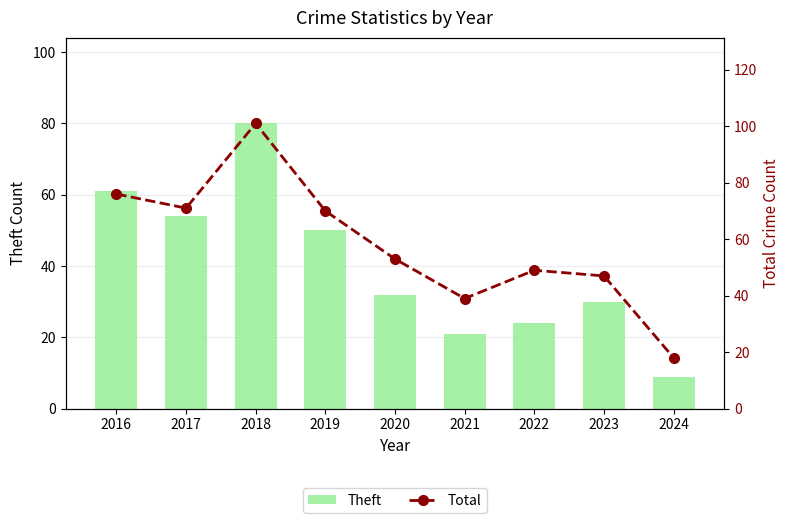

Reading left to right, what are all the values shown in this chart?

Theft: 2016=61	2017=54	2018=80	2019=50	2020=32	2021=21	2022=24	2023=30	2024=9
Total: 2016=76	2017=71	2018=101	2019=70	2020=53	2021=39	2022=49	2023=47	2024=18